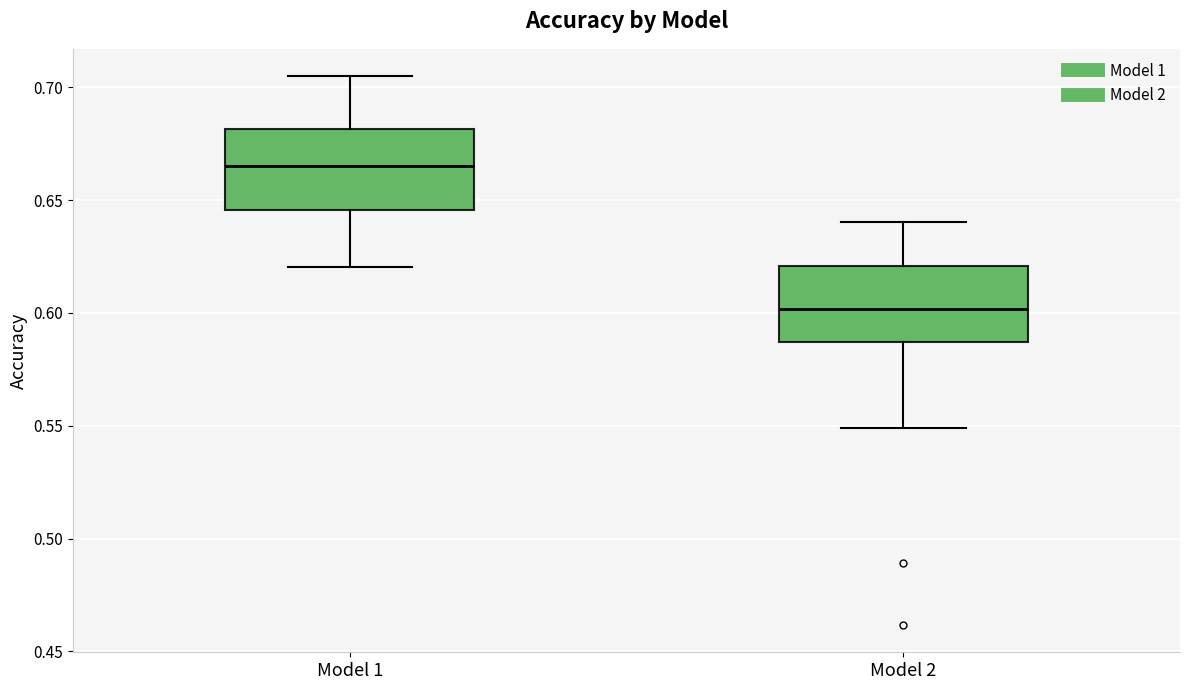

Reading left to right, read every box against the y-axis: the position of its median line, the range the box covers, and the ends of its whiskers. The values are not printed on the chart, so give them approximately, as read against the axis.

Model 1: median 0.665, box 0.645 to 0.680, whiskers 0.620 to 0.705
Model 2: median 0.600, box 0.585 to 0.620, whiskers 0.550 to 0.640